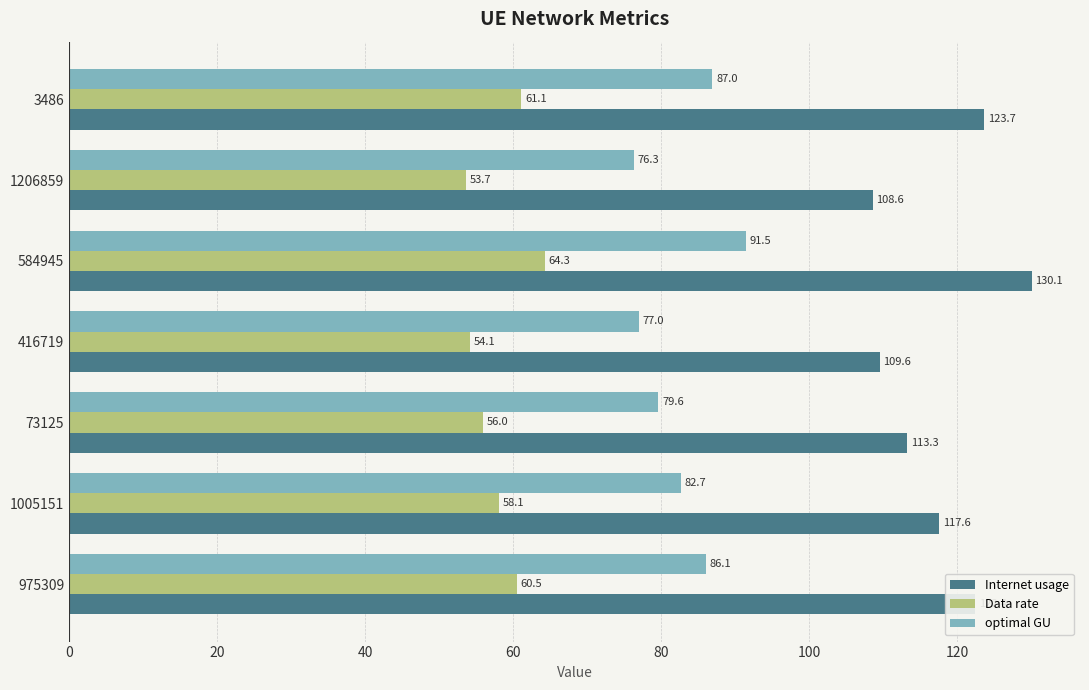

At how many categories does at least one series exceed 68?

7